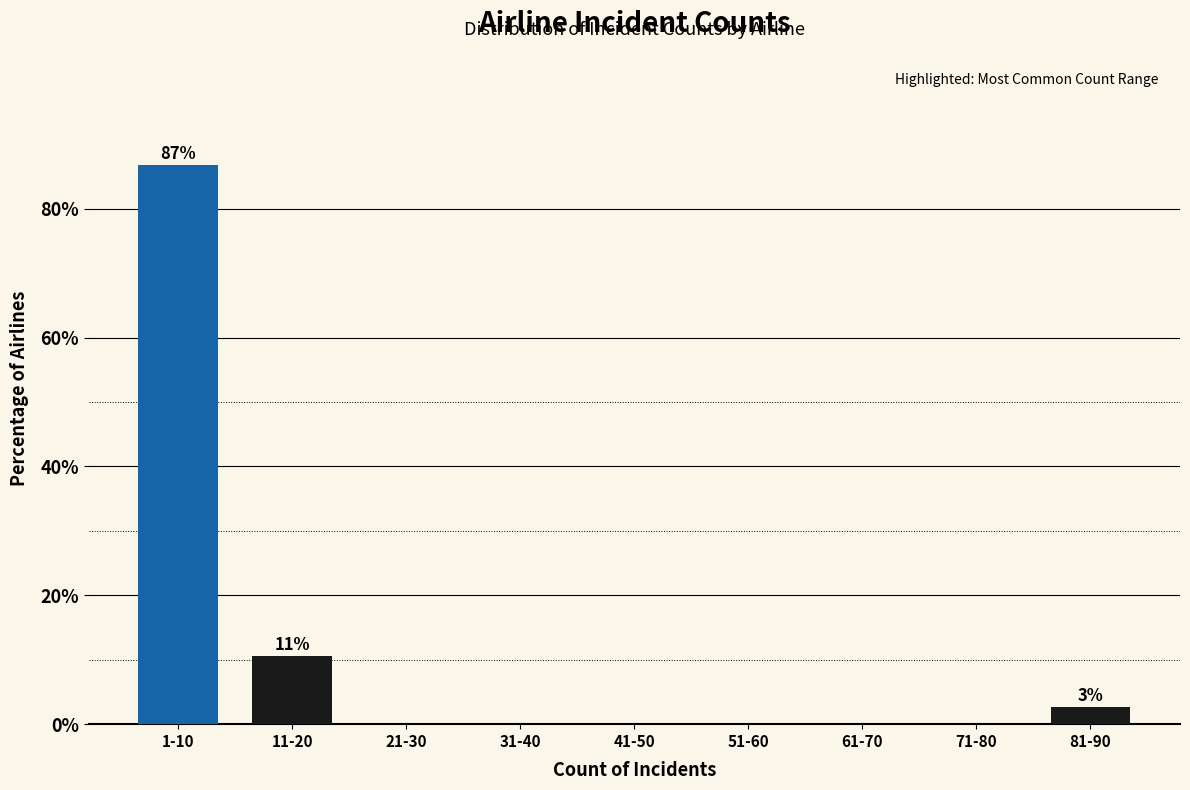

Reading left to right, list all the values displayed in this chart.

1-10=86.8	11-20=10.5	21-30=0.0	31-40=0.0	41-50=0.0	51-60=0.0	61-70=0.0	71-80=0.0	81-90=2.6